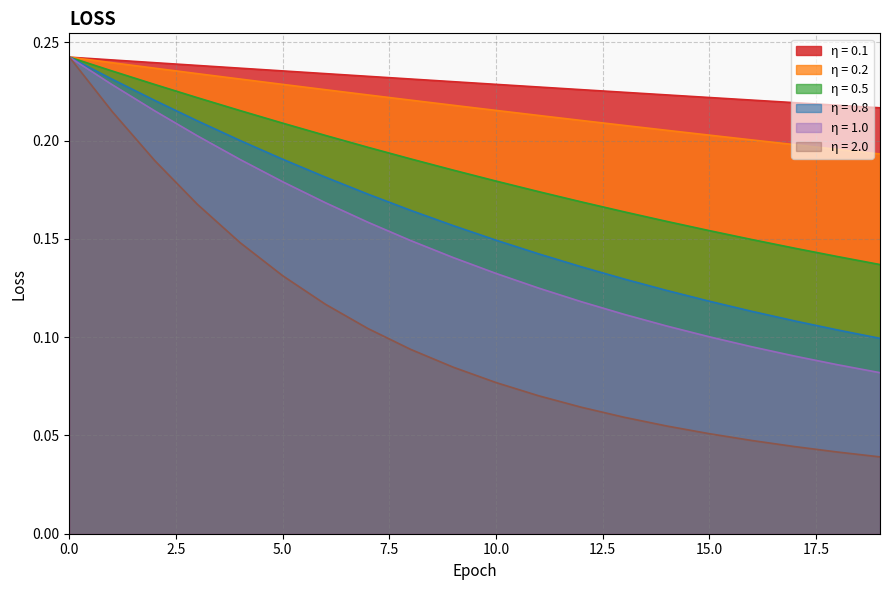

How many lines are shown in the chart?

6